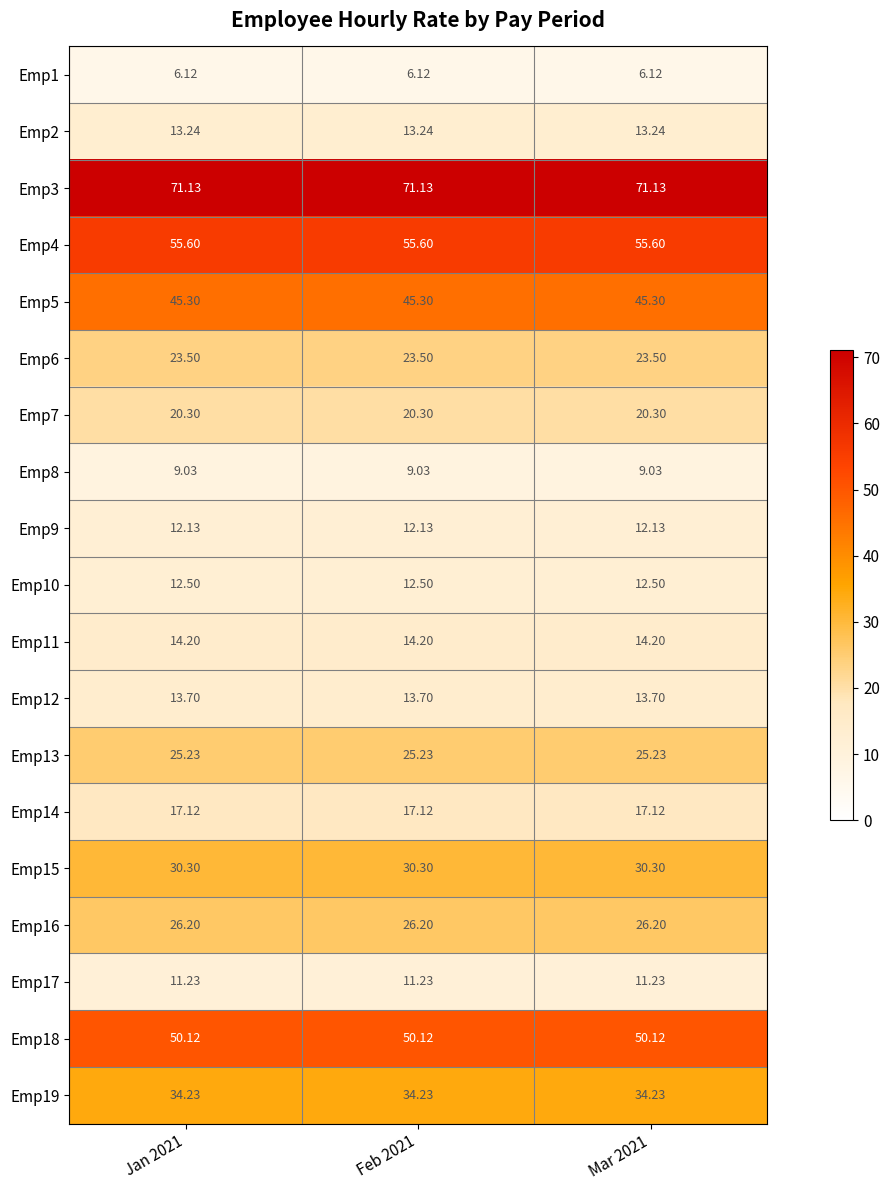

Is the value of Emp2 at Jan 2021 greater than the value of Emp8 at Feb 2021?

Yes